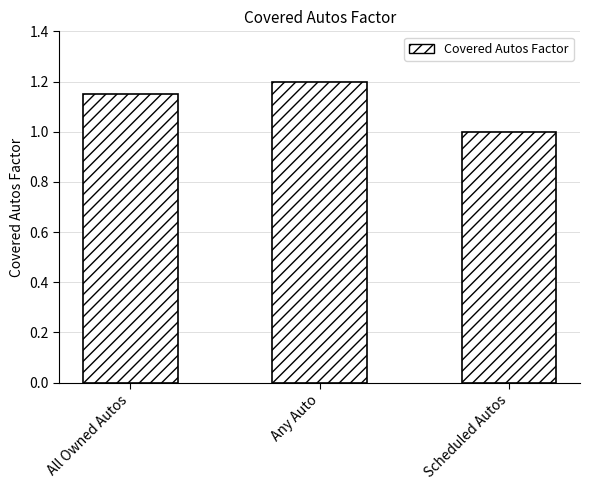

How many bars are there in total?

3